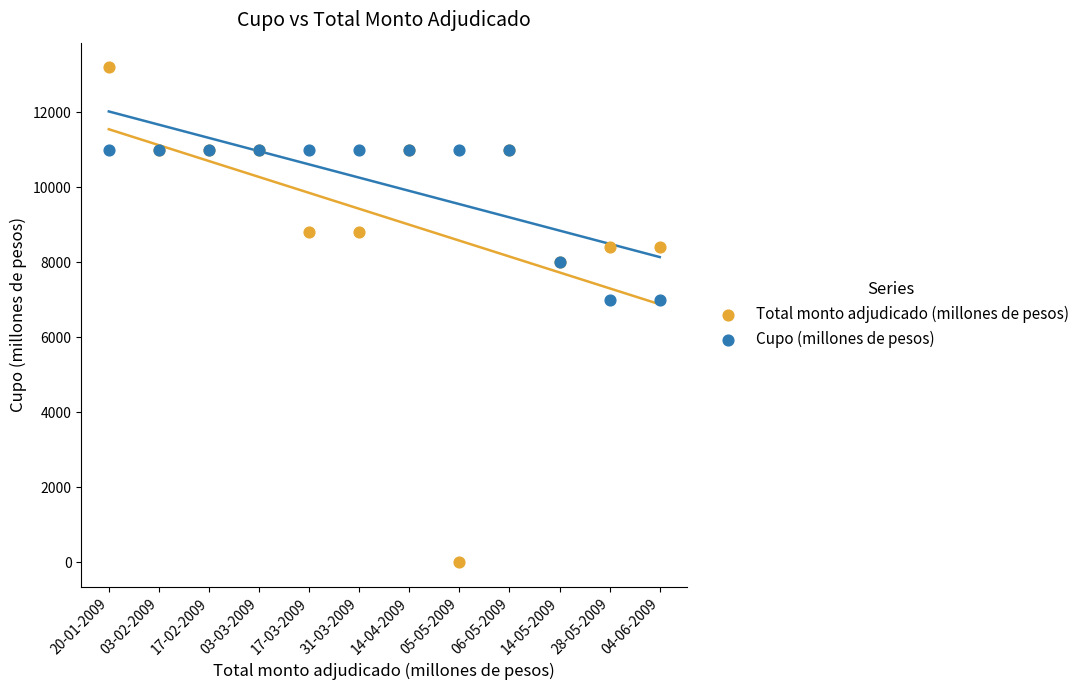

Which series contains the lowest Y value?

Total monto adjudicado (millones de pesos)